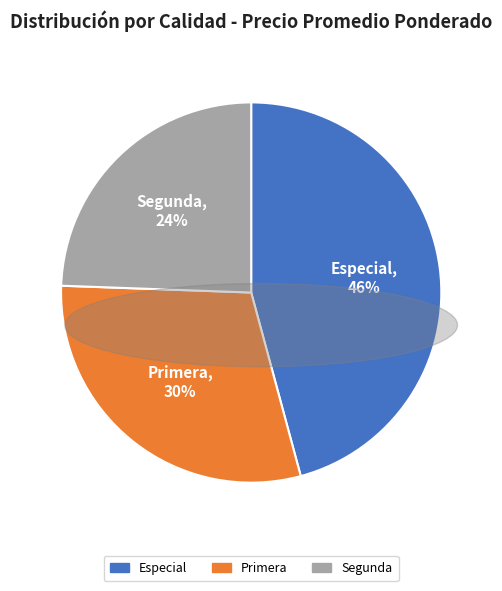

Does any single category account for the majority?

No